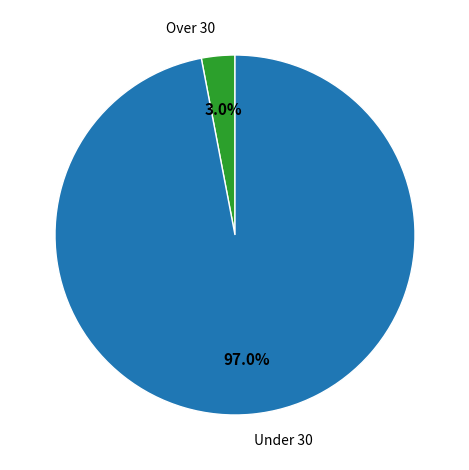

What percentage is NOT represented by Over 30?

97.0%